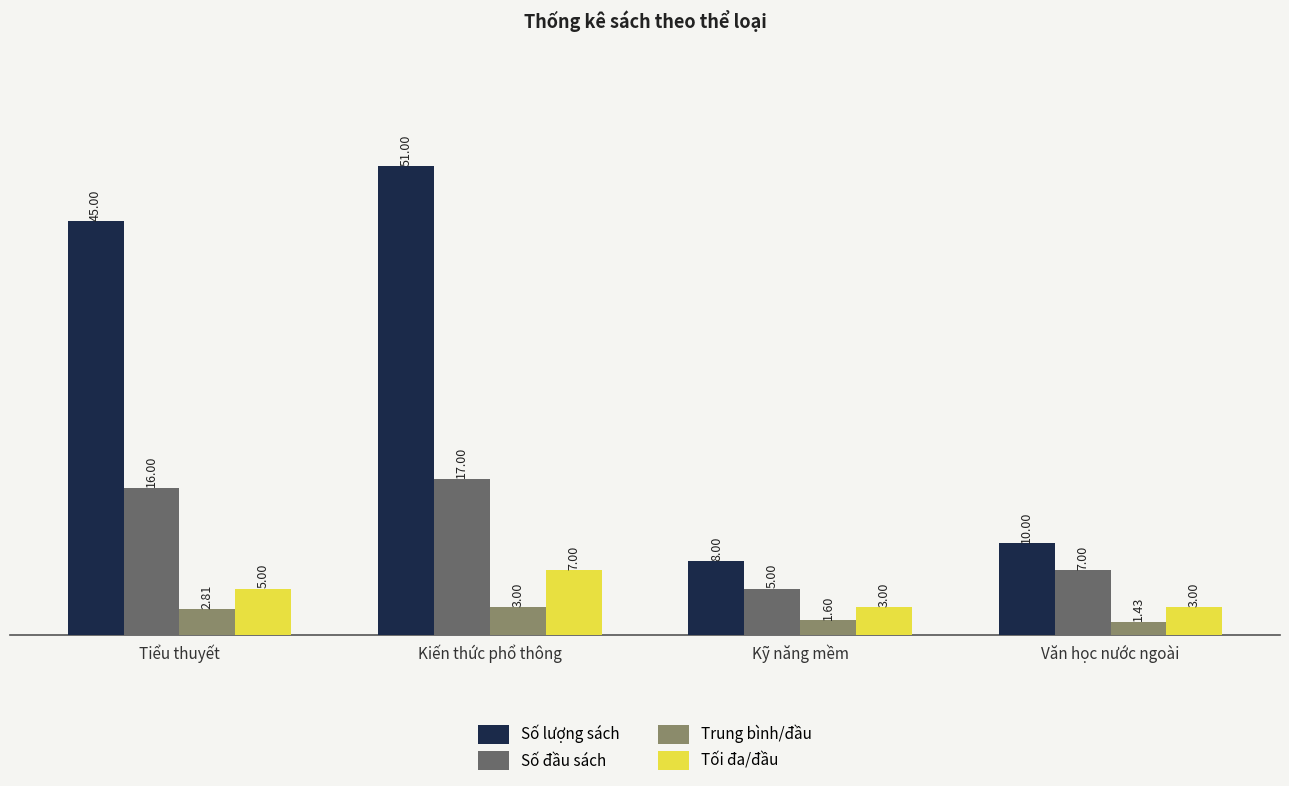

Is the value of Số đầu sách at Văn học nước ngoài greater than the value of Trung bình/đầu at Kiến thức phổ thông?

Yes